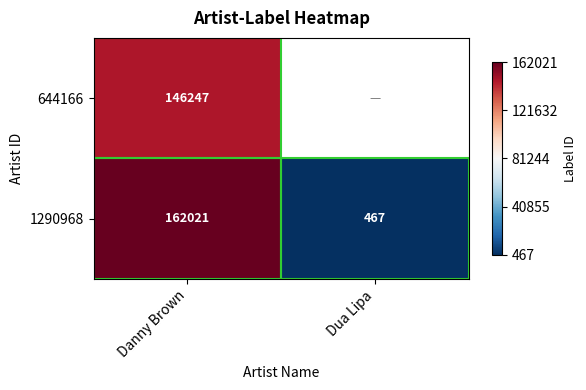

The 1290968 series shows 823 at Dua Lipa. True or false?

False